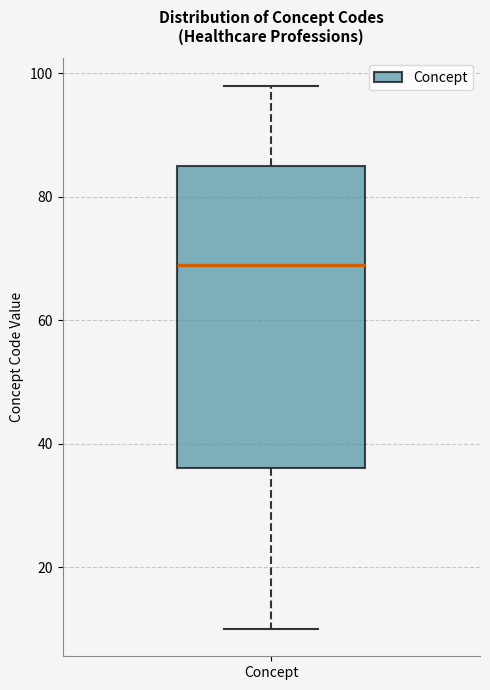

Where is the lower edge of the box for Concept on the y-axis? The values are not printed on the chart, so give them approximately, as read against the axis.

36